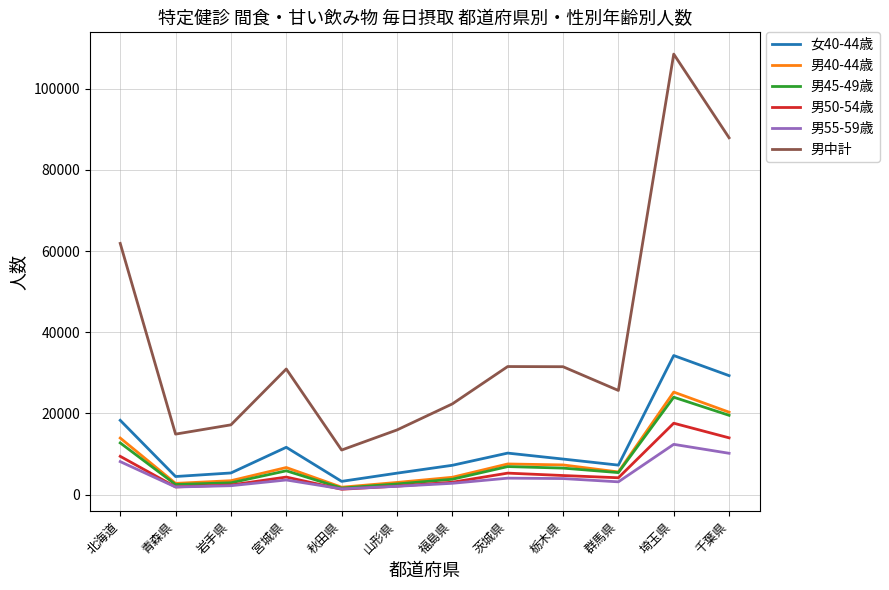

Where is 男50-54歳 nearest to the value 9442?

北海道